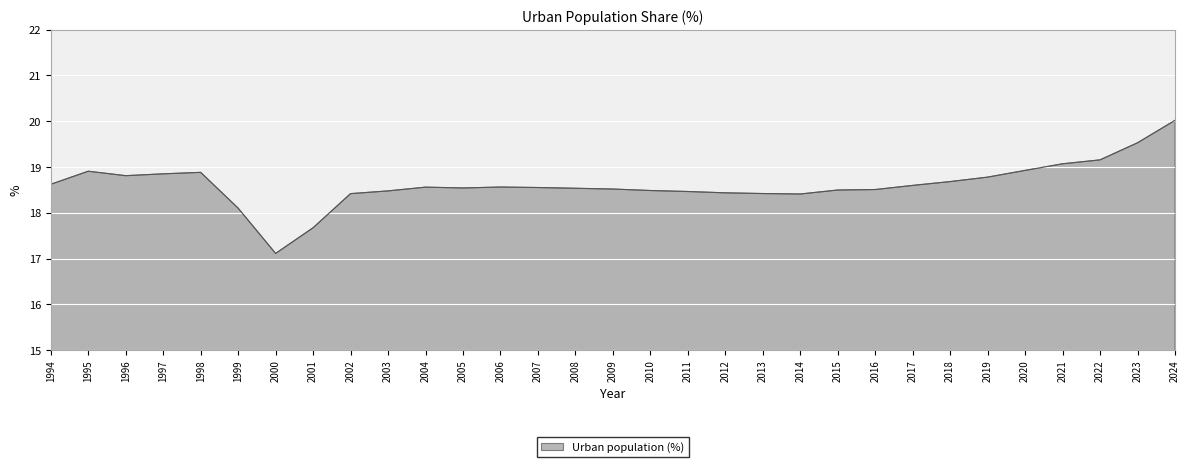

What is the approximate value at 2001?

17.7